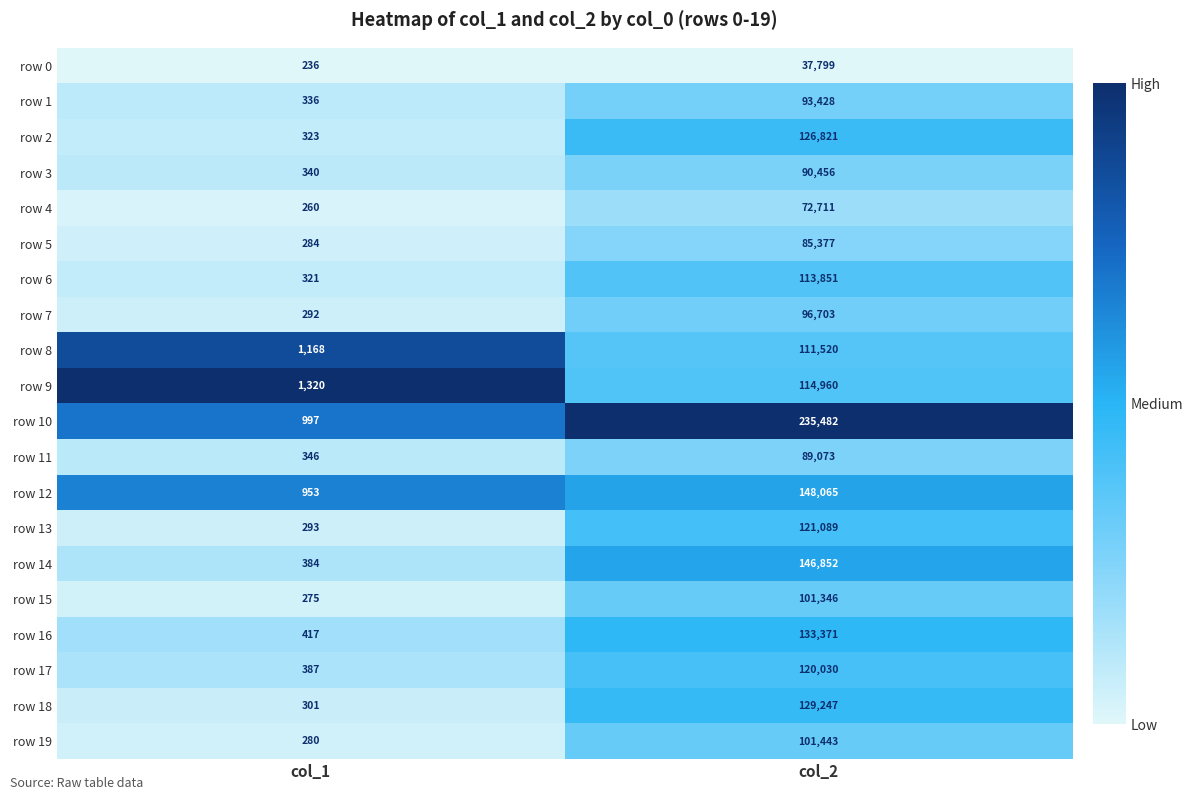

Between col_1 and col_2, which series saw the biggest shift?

row 10